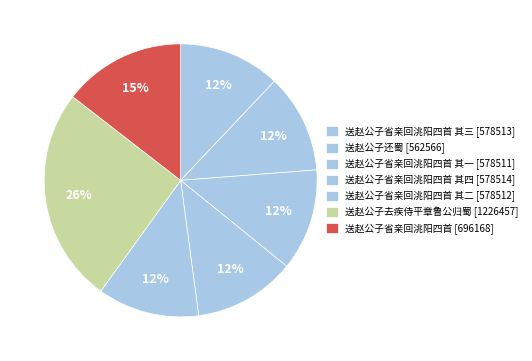

How many segments does this pie chart have?

7